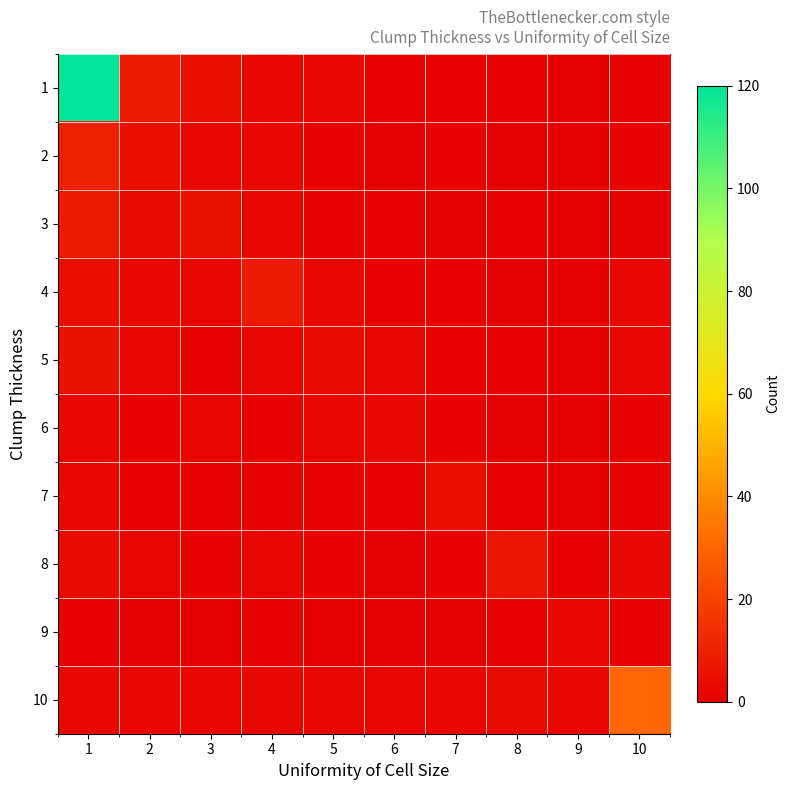

List the series in order of their peak value, highest first.

1, 10, 2, 3, 4, 8, 5, 7, 6, 9